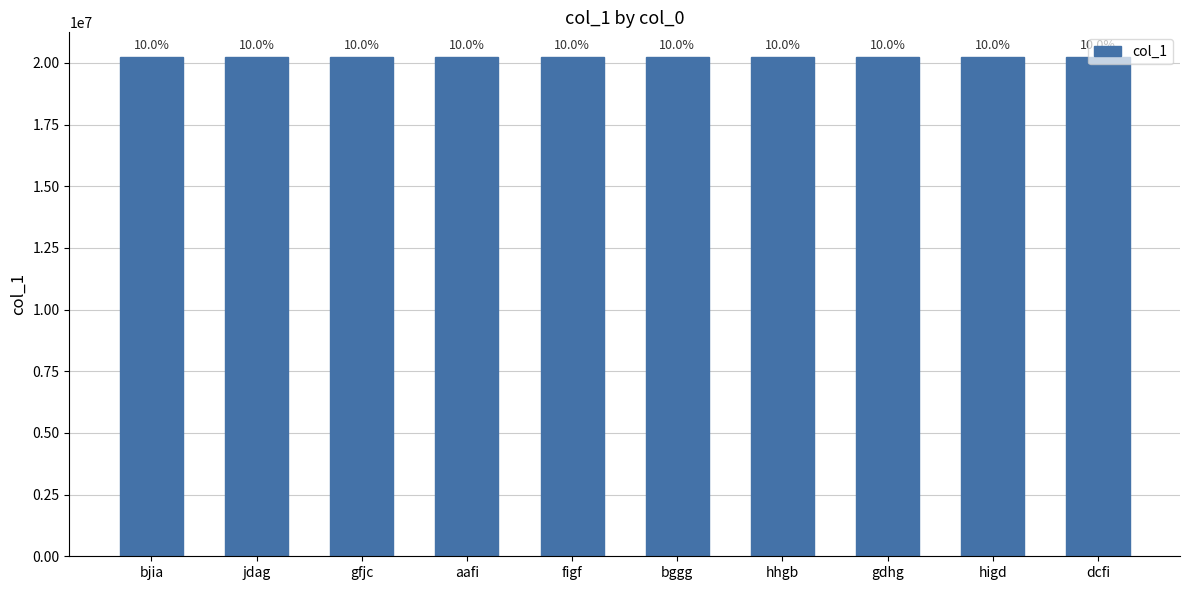

What is the change in value from aafi to higd?

+2299